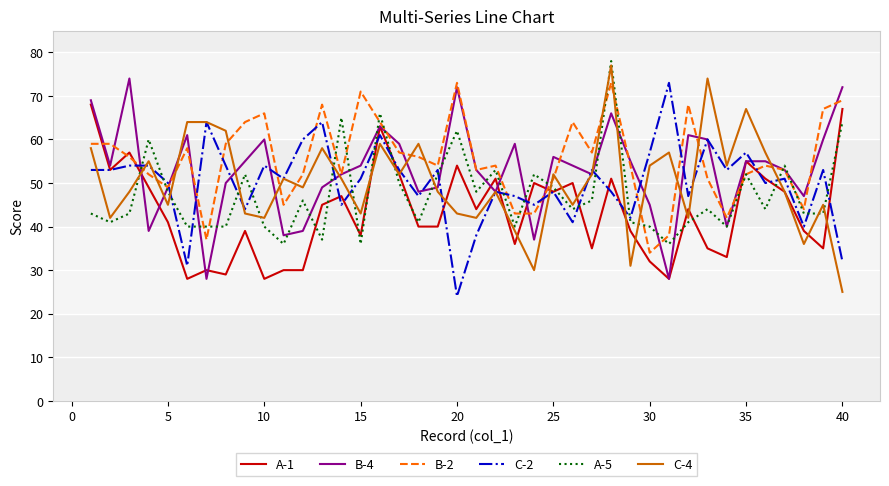

What is the average value of the A-5 series?

47